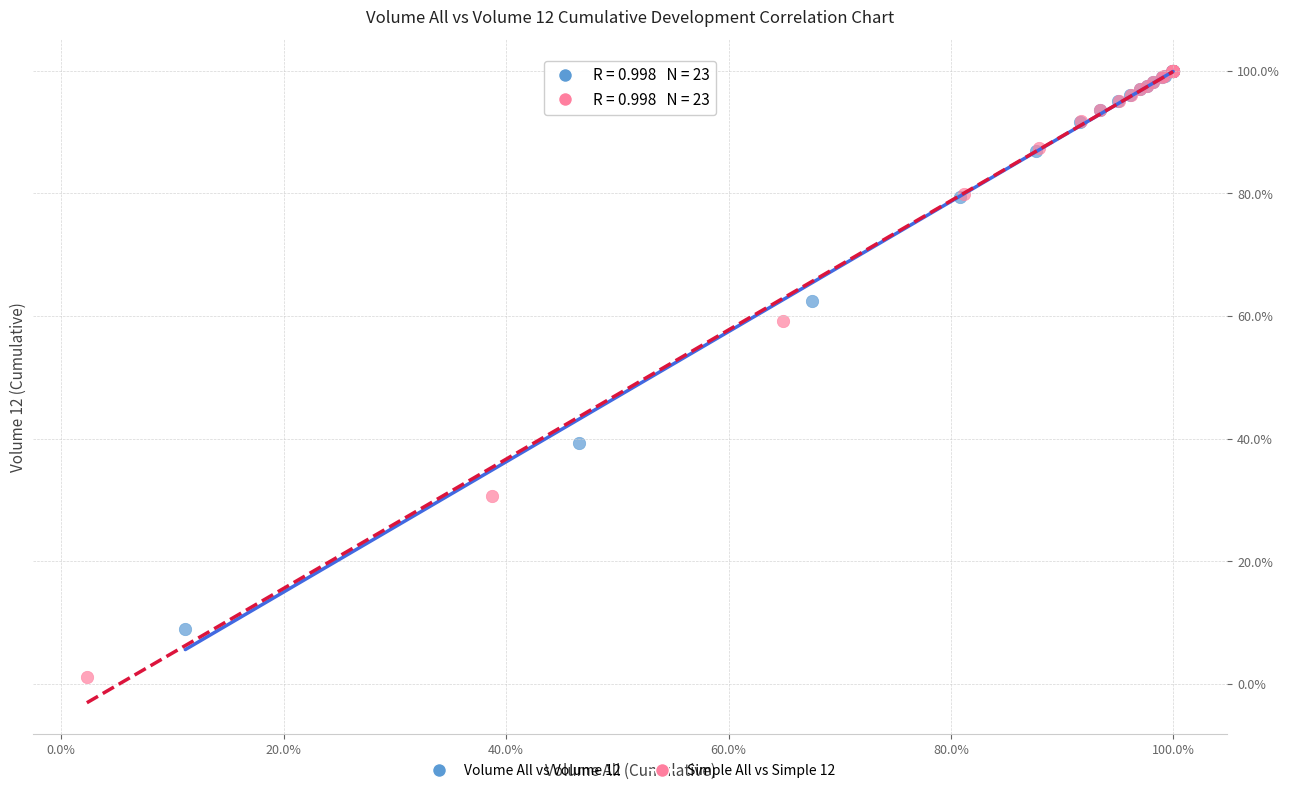

Which series has the largest Y range (max minus min)?

Simple All vs Simple 12